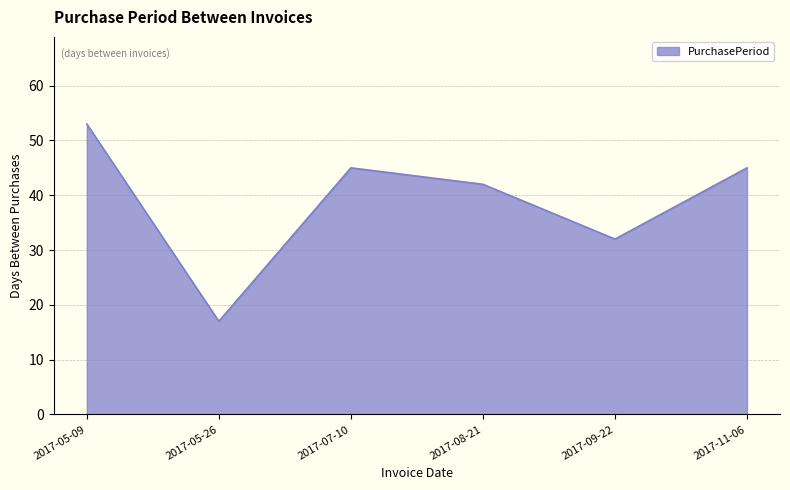

Read the value at 2017-09-22.

32